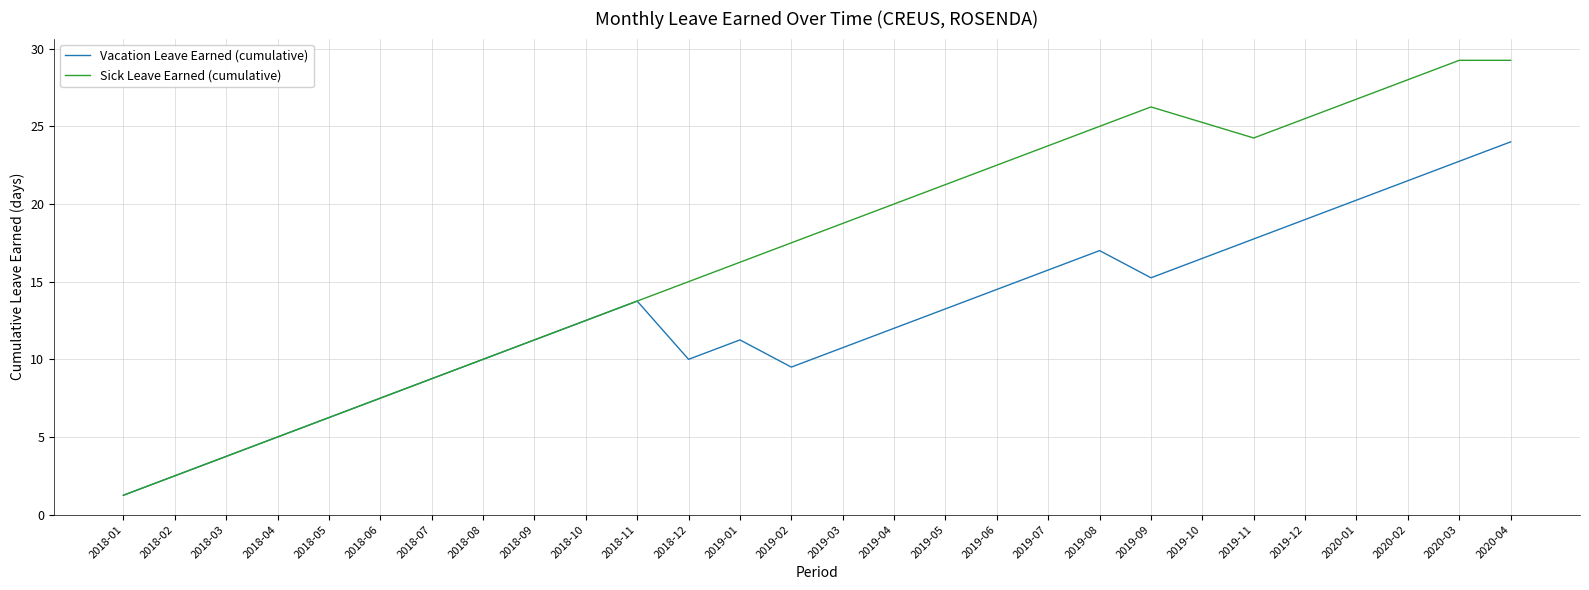

At which category is the sum across all series the highest?

2020-04